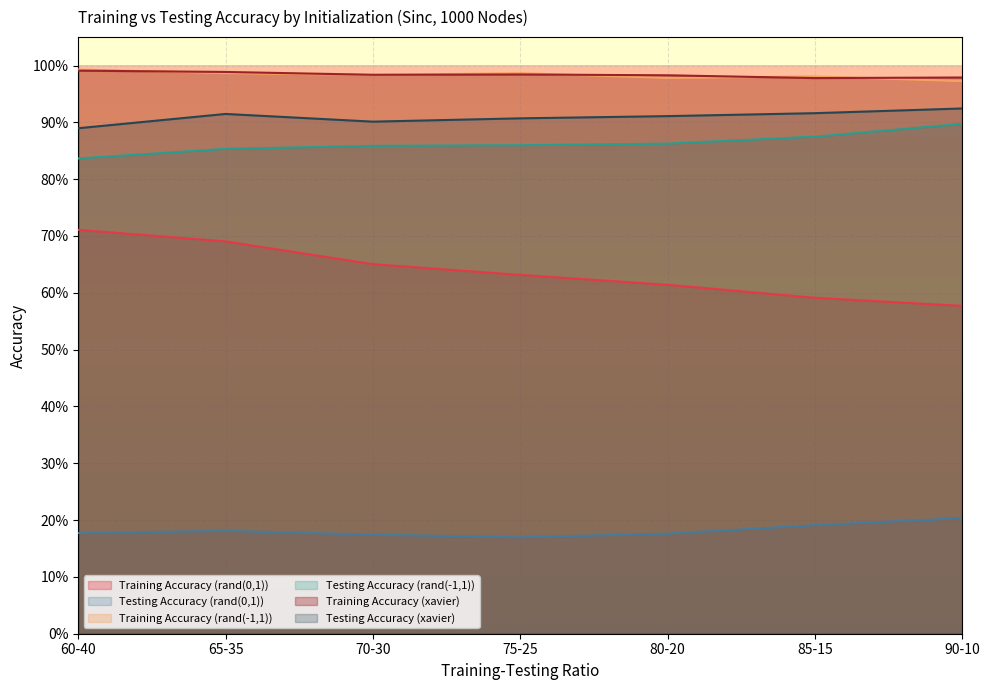

Rank the categories by Training Accuracy (xavier) value from highest to lowest.

60-40, 65-35, 75-25, 70-30, 80-20, 90-10, 85-15